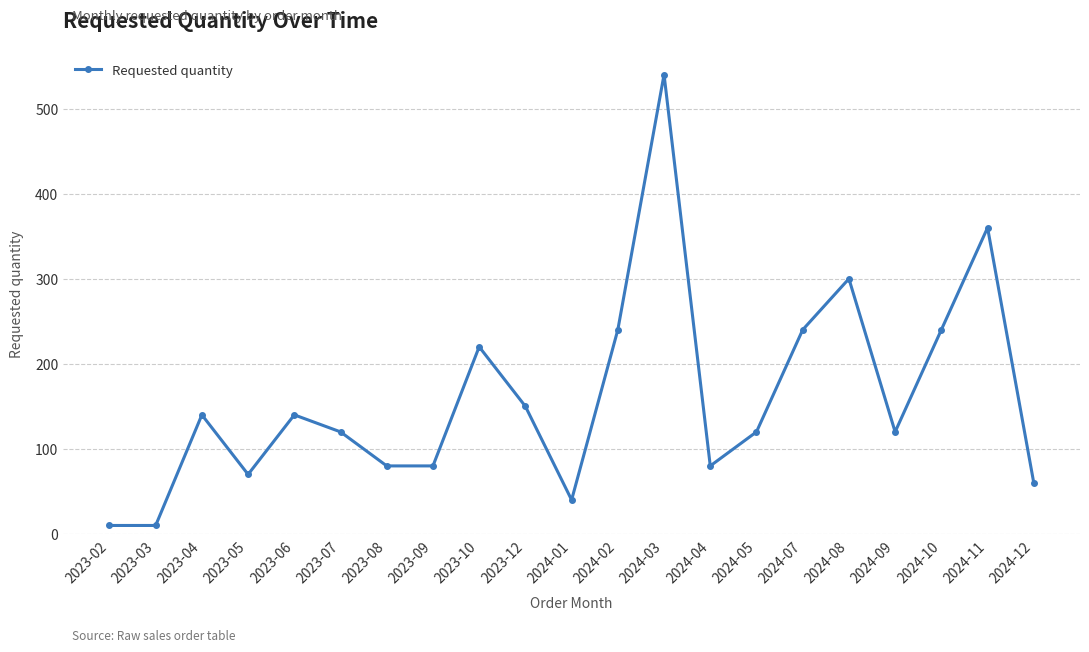

How many values are below 120?

8